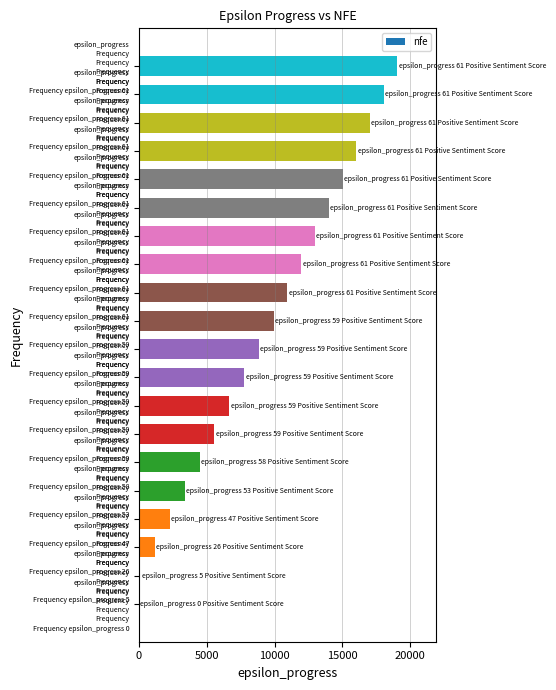

Count the number of data series in this chart.

1